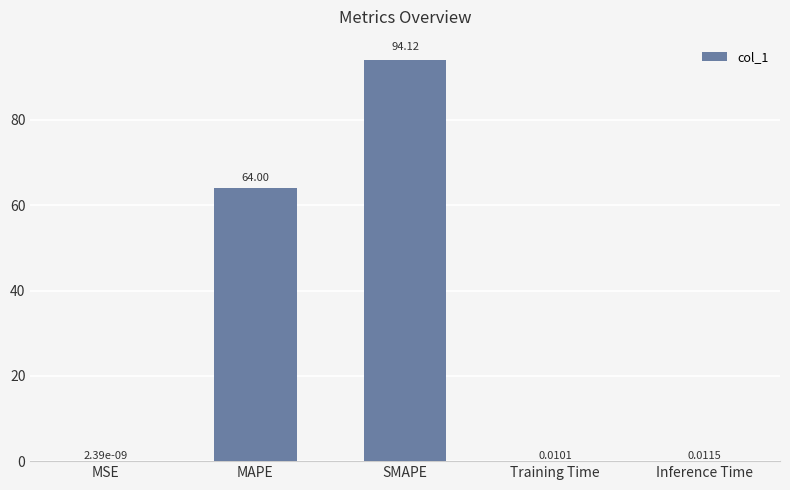

Which label corresponds to the largest value in the chart?

SMAPE